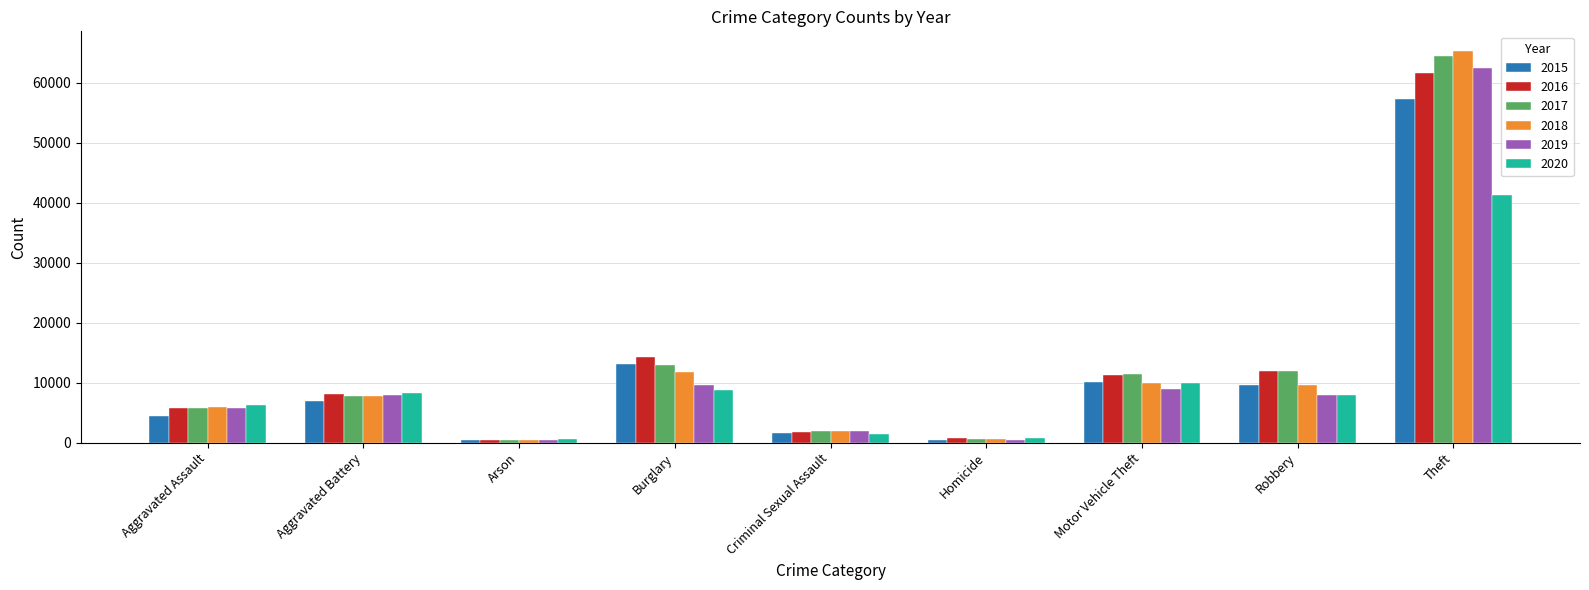

True or false: 2020 has a value of 15755 at Motor Vehicle Theft.

False